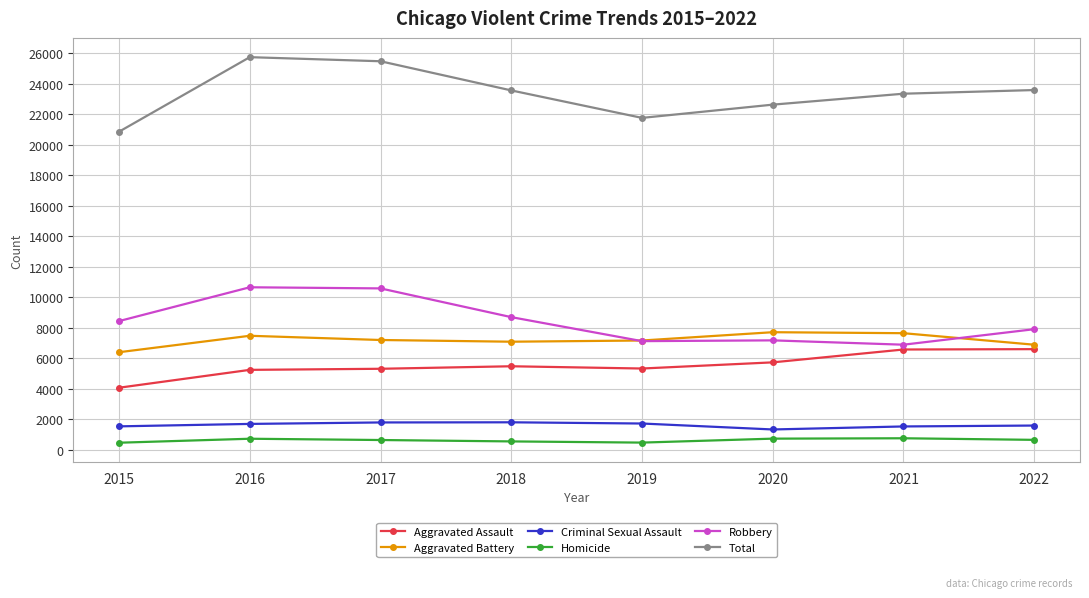

What value does the Aggravated Battery series have at 2016?

7463